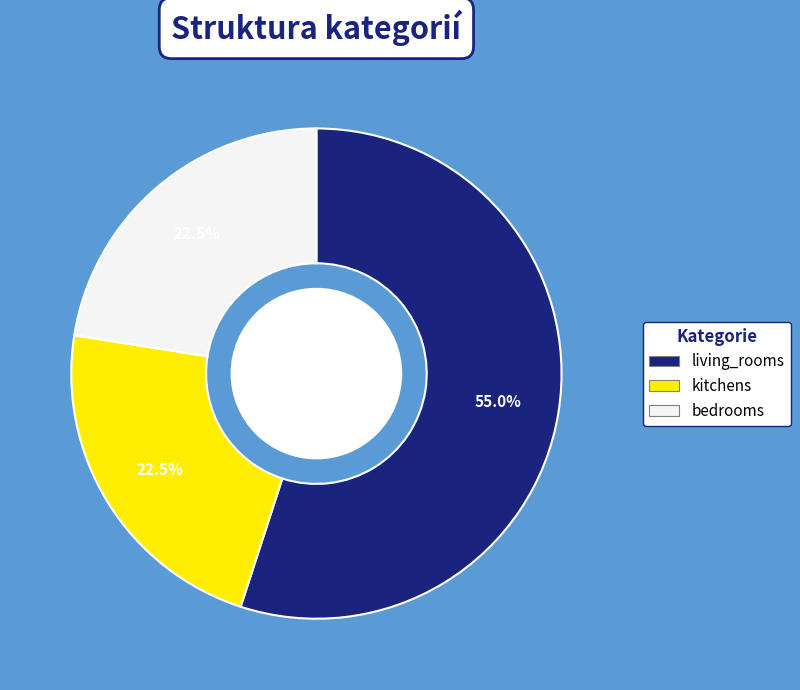

To the nearest percent, what is the difference between the bedrooms and living_rooms slice percentages?

32%